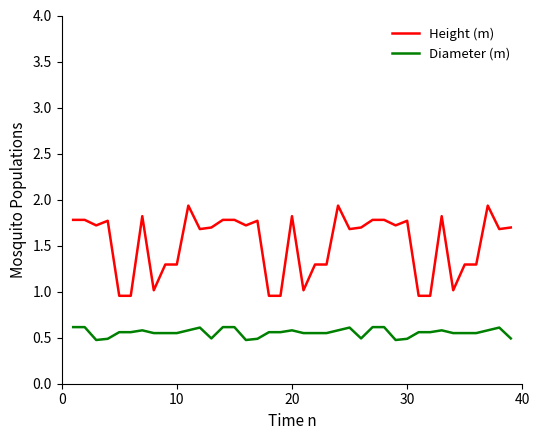

What is the highest value of the Height (m) series?

1.9